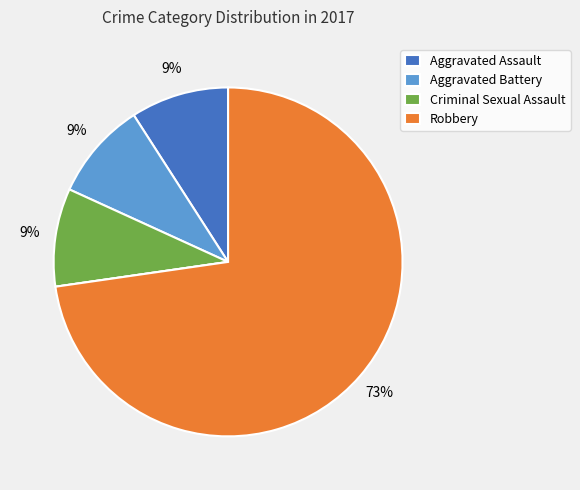

Is there any slice that represents more than half of the pie?

Yes